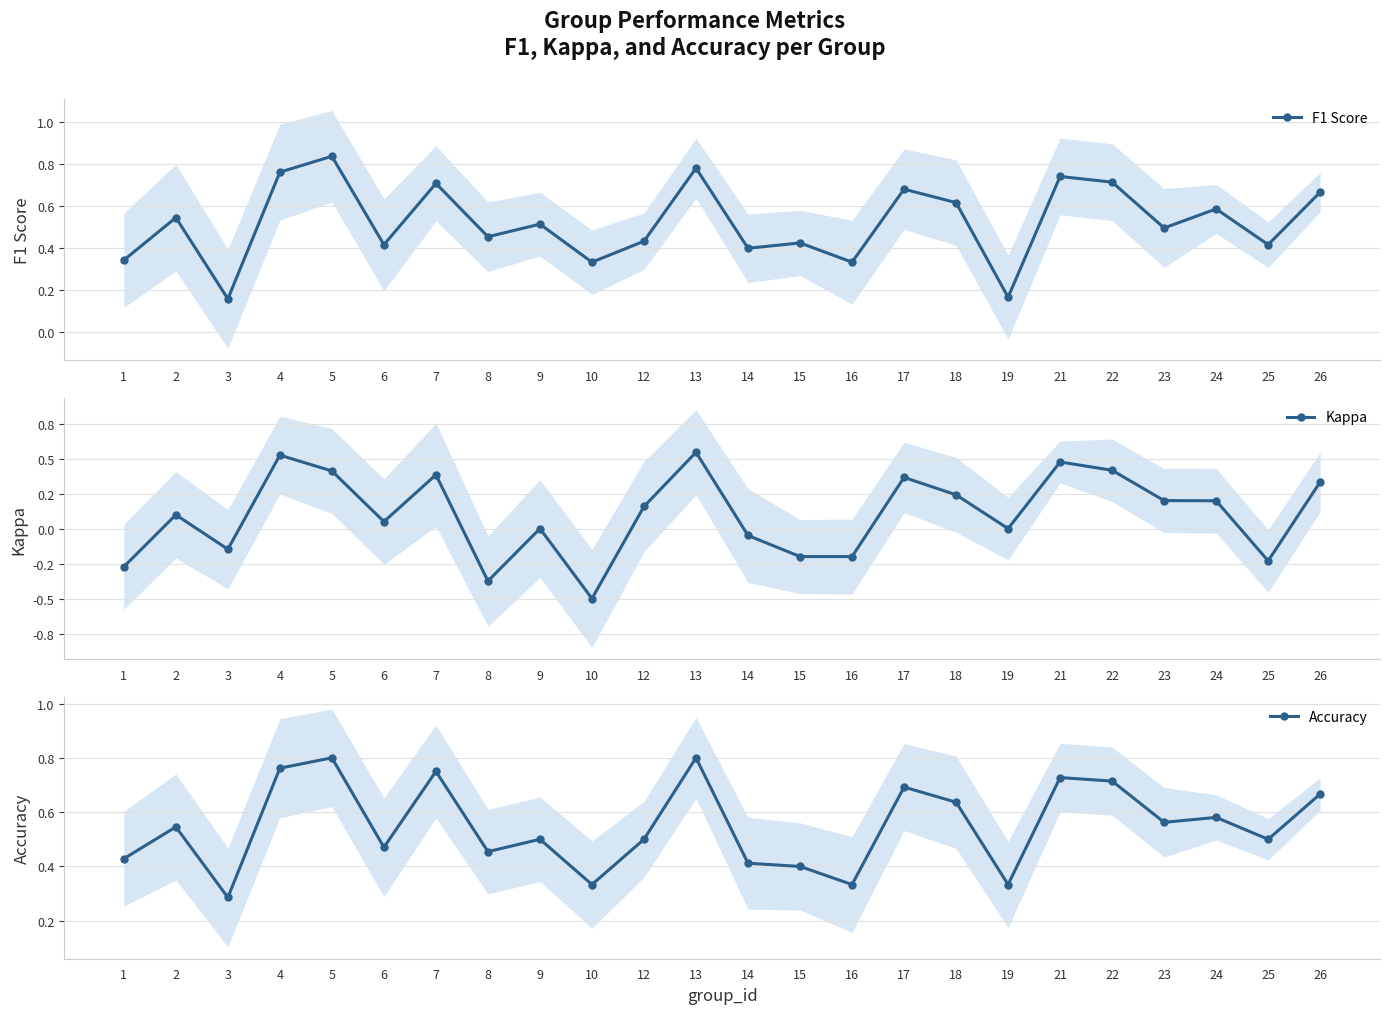

What are all the series names shown in the legend?

F1 Score, Kappa, Accuracy